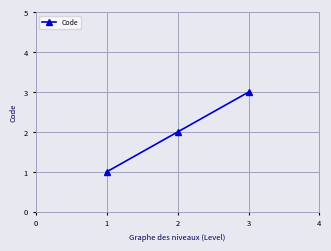

How many lines are shown in the chart?

1